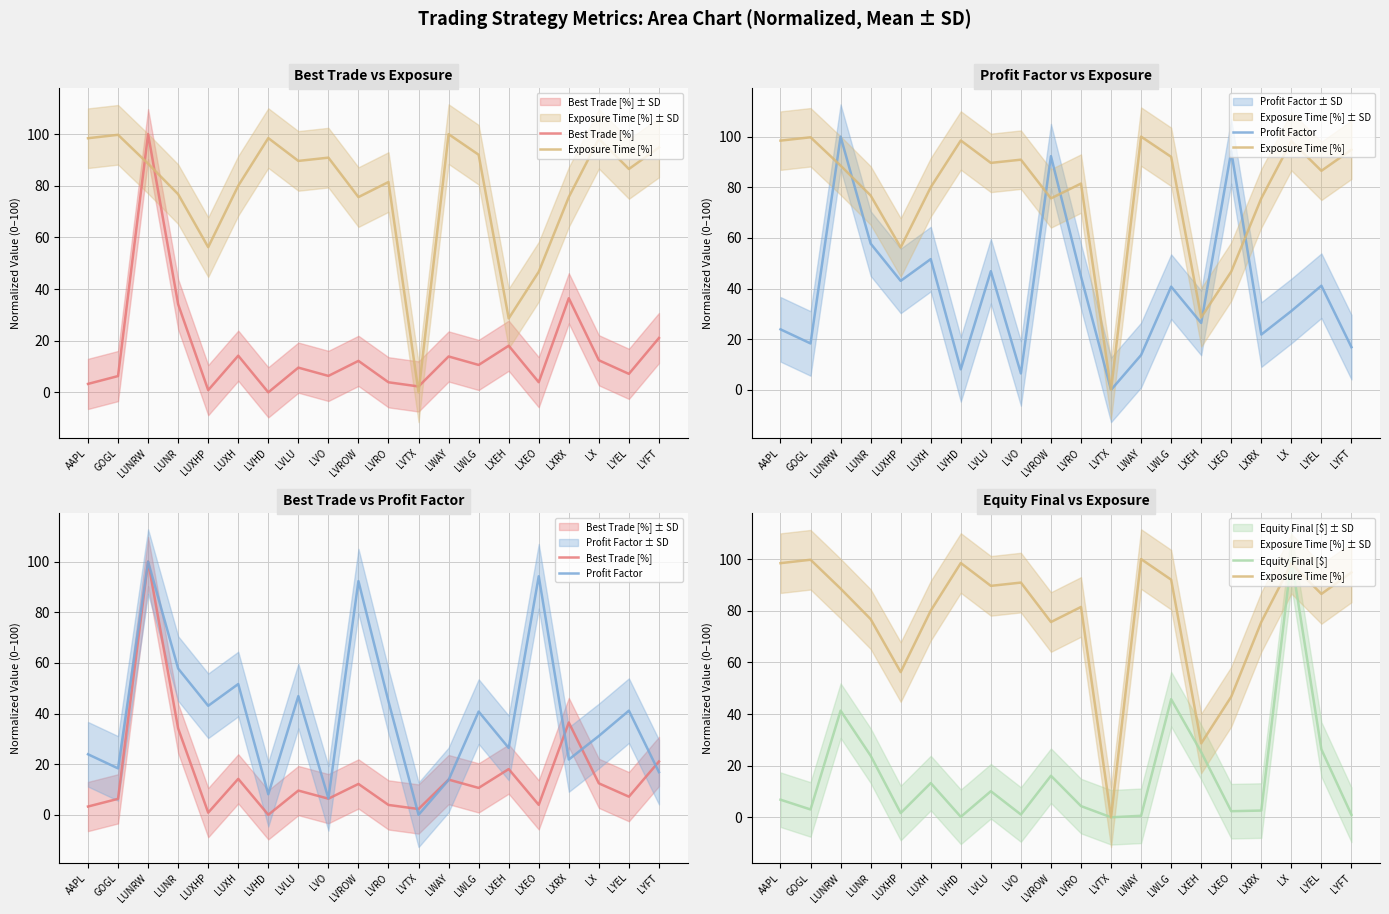

Between LWAY and LUNR, which is larger?

LUNR